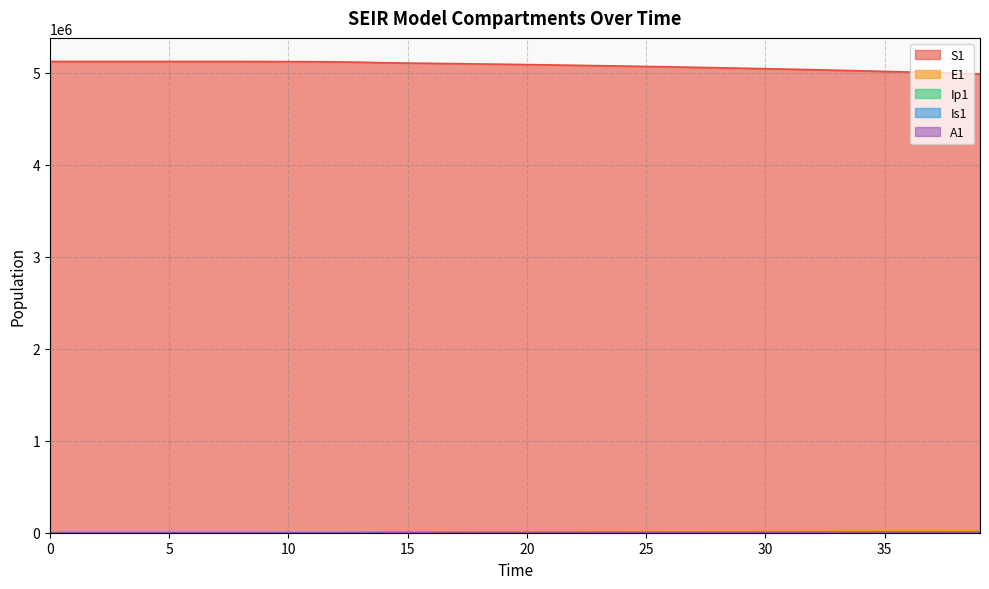

What is the value of the S1 point at the 5th from the left?

5120442.4